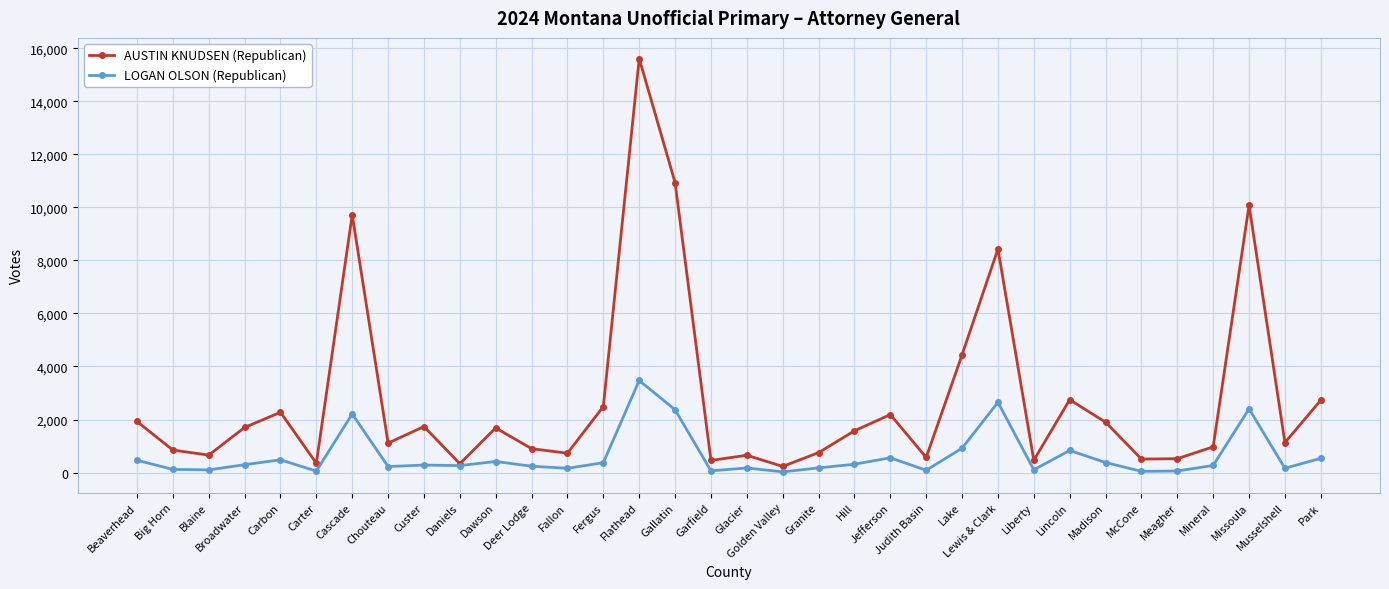

What is the lowest value of the LOGAN OLSON (Republican) series?

25